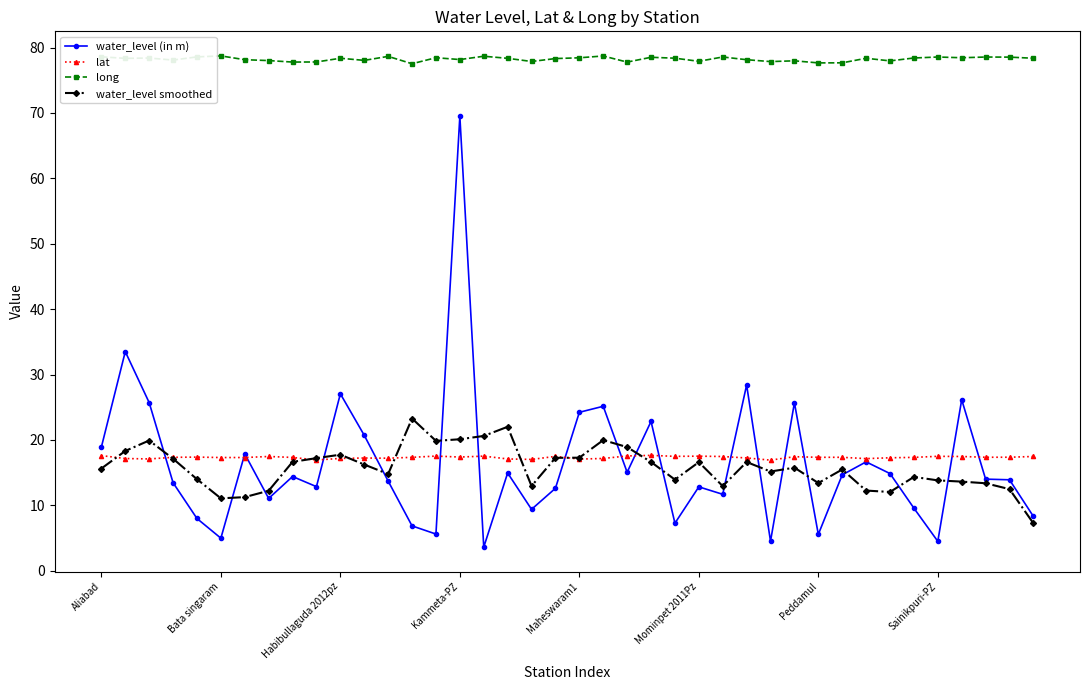

Which series has the largest total across all categories?

long